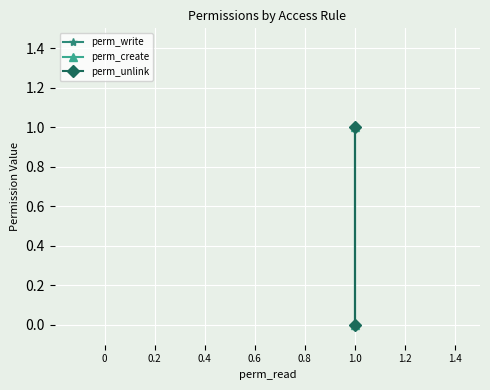

What are all the series names shown in the legend?

perm_write, perm_create, perm_unlink